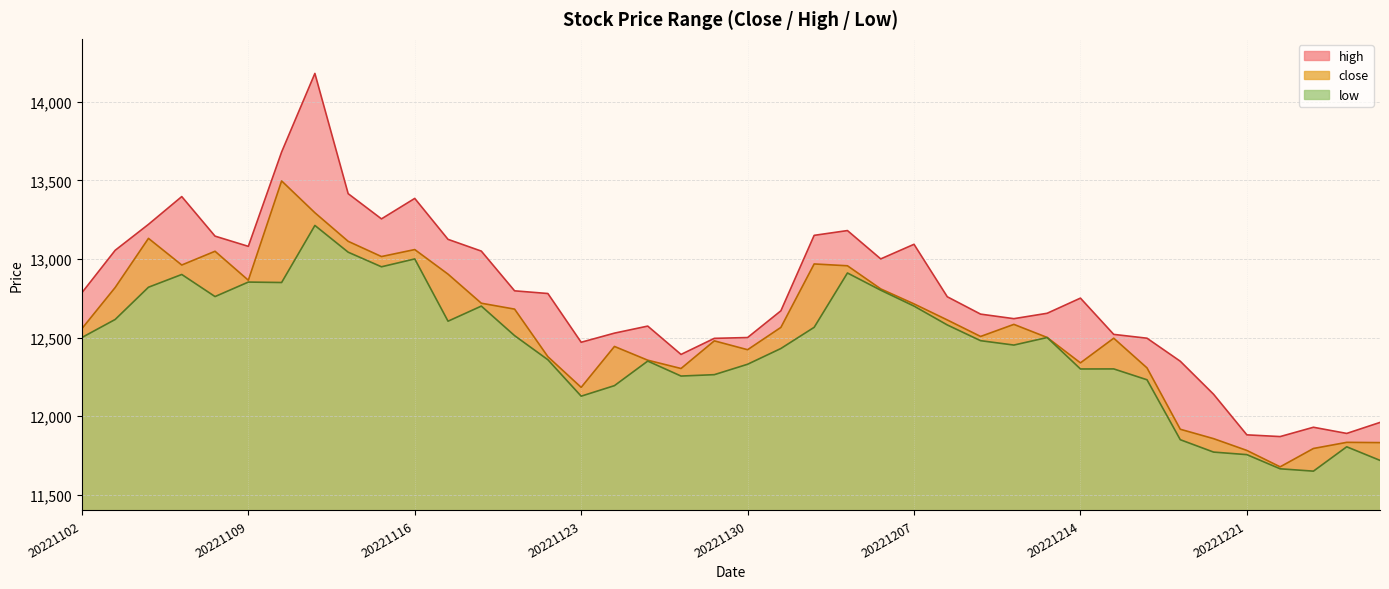

At which category is the sum across all series the highest?

20221111